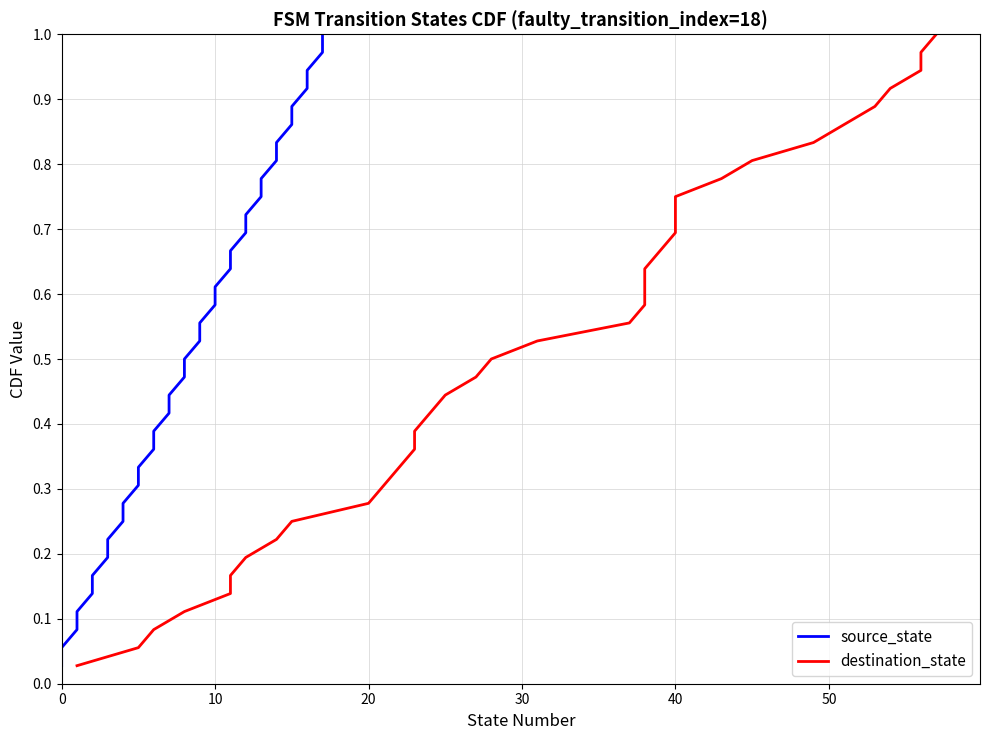

True or false: source_state and destination_state cross at least once.

False